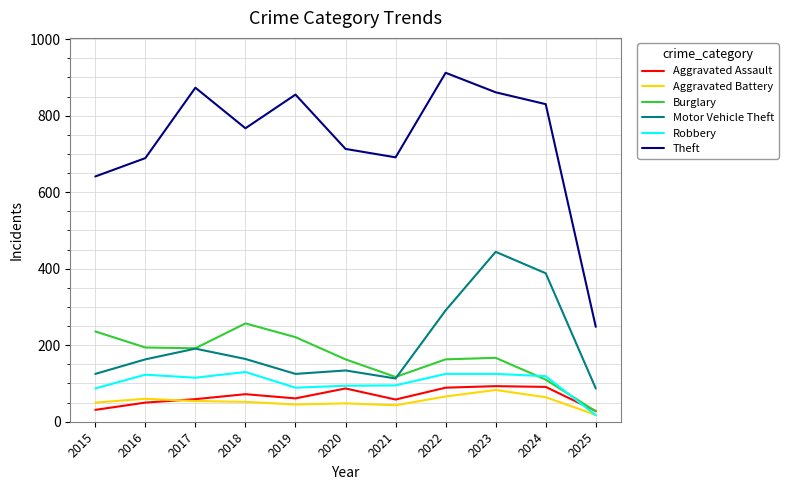

True or false: Motor Vehicle Theft and Aggravated Assault cross at least once.

False